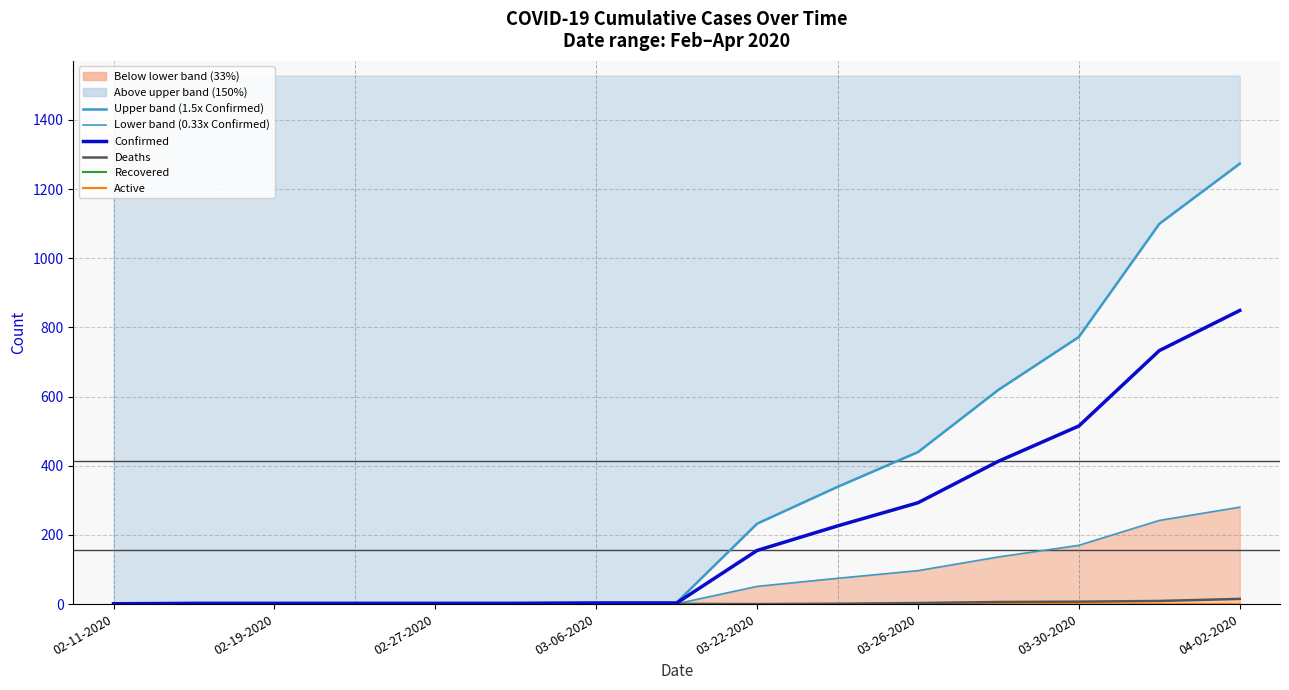

Rank the series at 02-19-2020 from lowest to highest value.

Deaths, Recovered, Active, Lower band (0.33x Confirmed), Confirmed, Upper band (1.5x Confirmed)